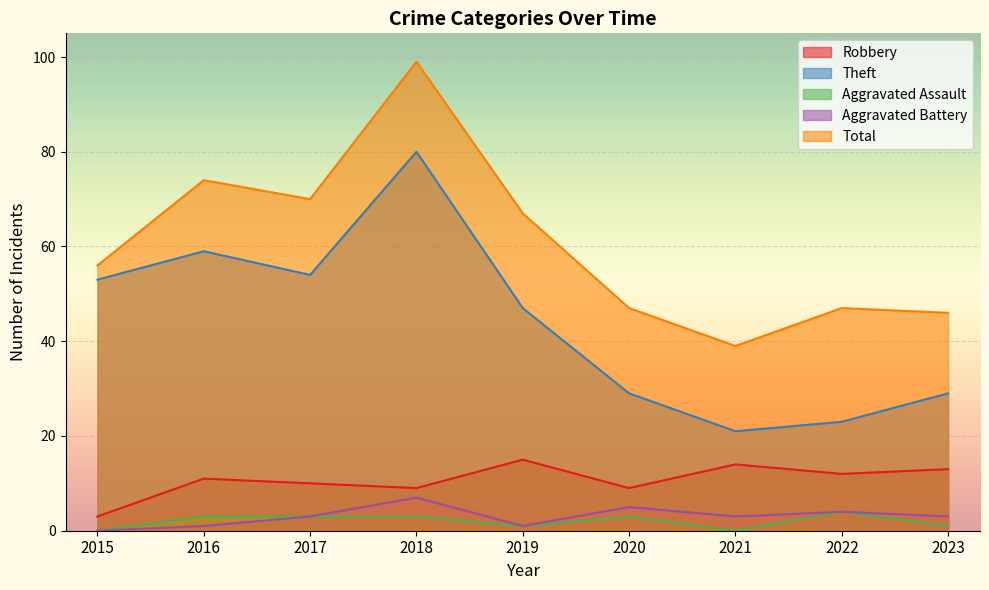

The Theft series shows 38 at 2020. True or false?

False